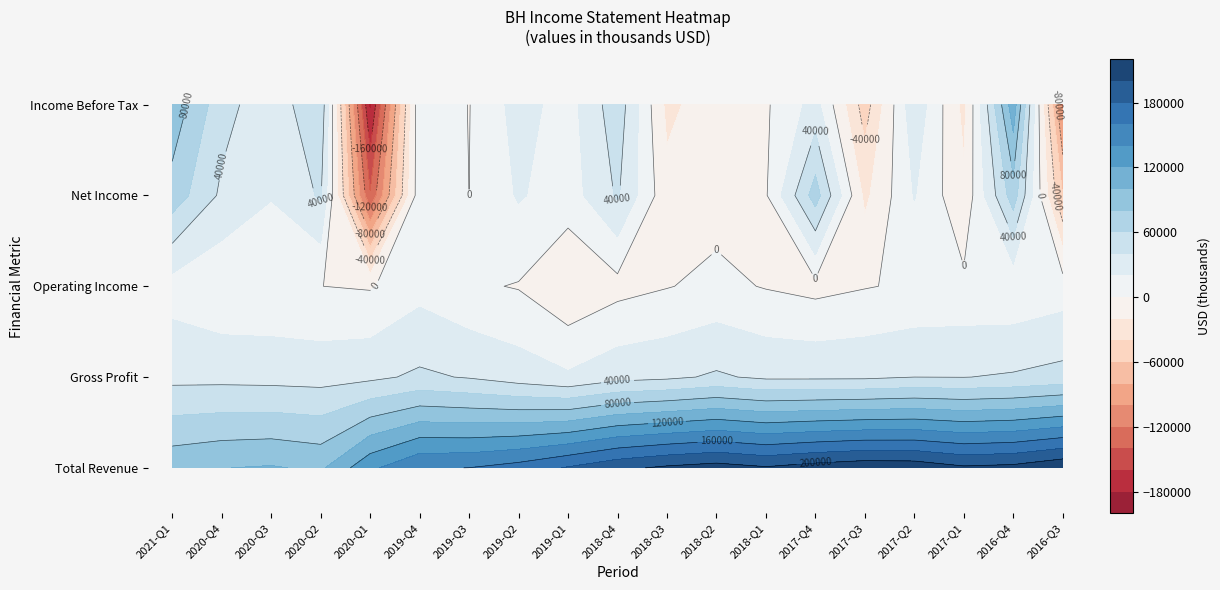

The value of Gross Profit at 5 is 62886. True or false?

False